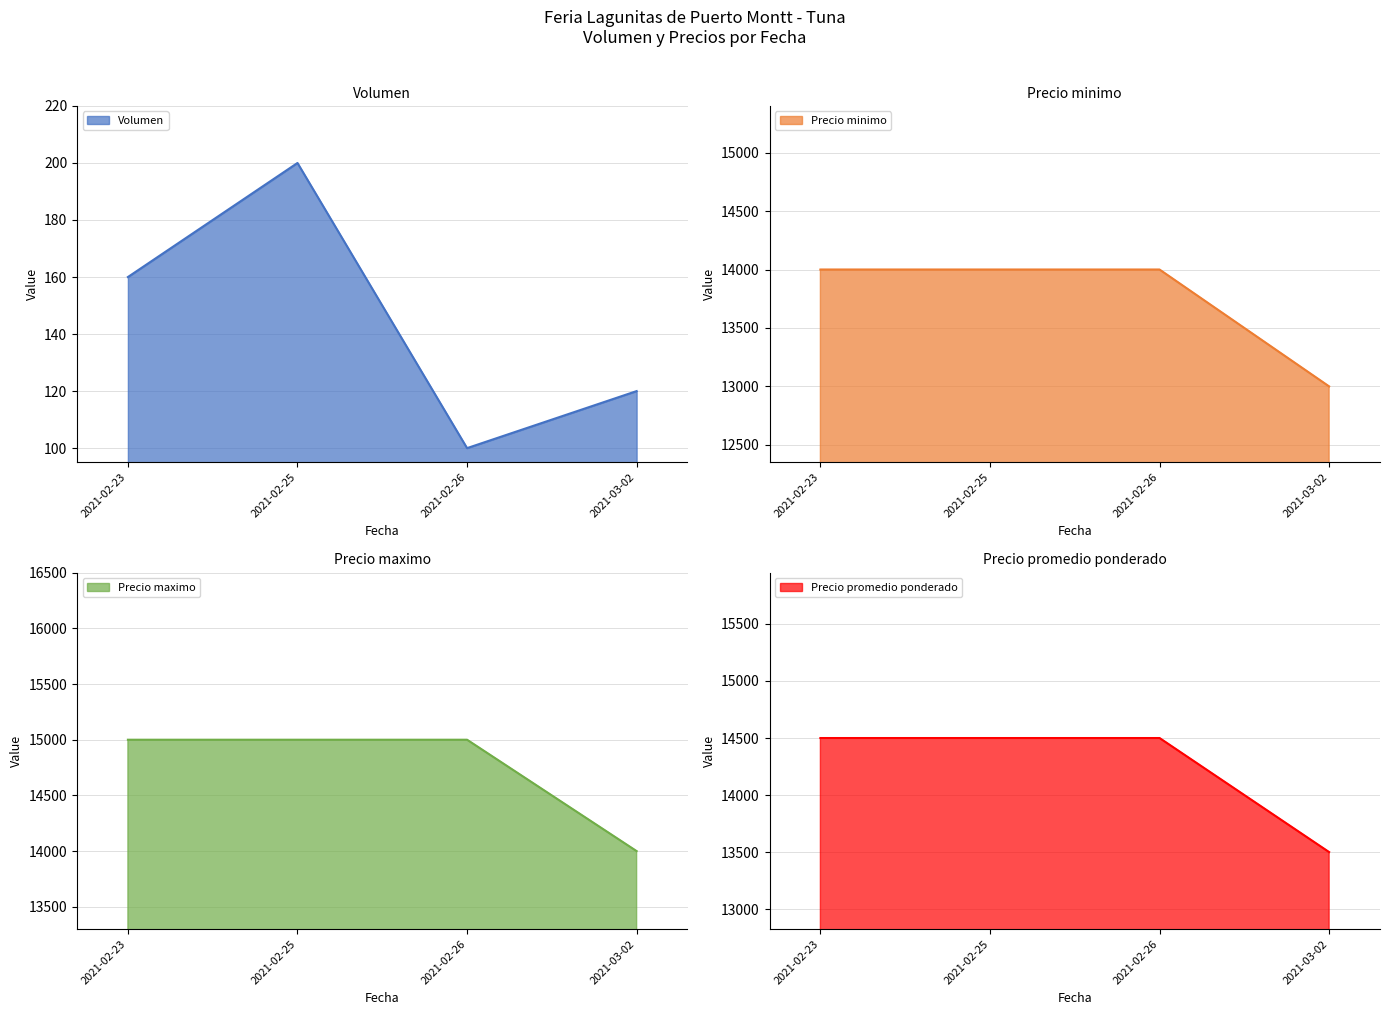

True or false: Precio minimo has a value of 20561 at 2021-03-02.

False